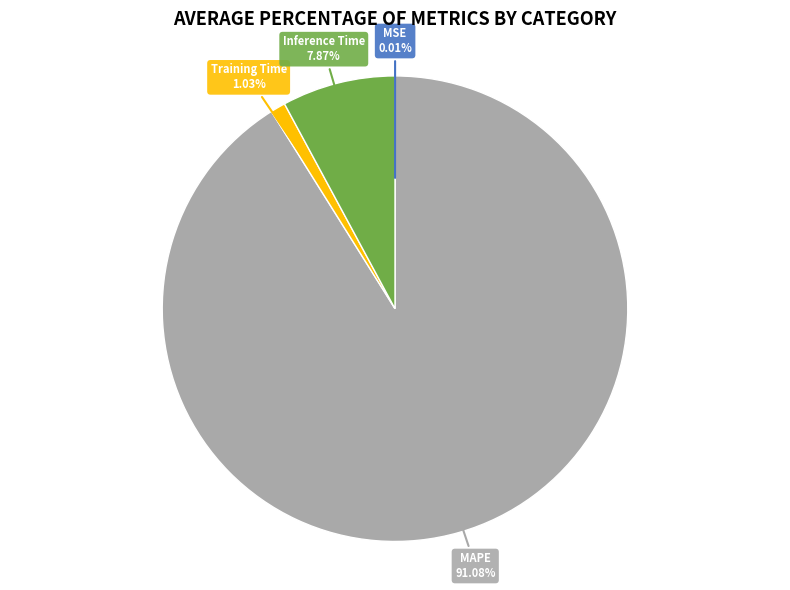

To the nearest percent, what portion does Training Time represent?

1%